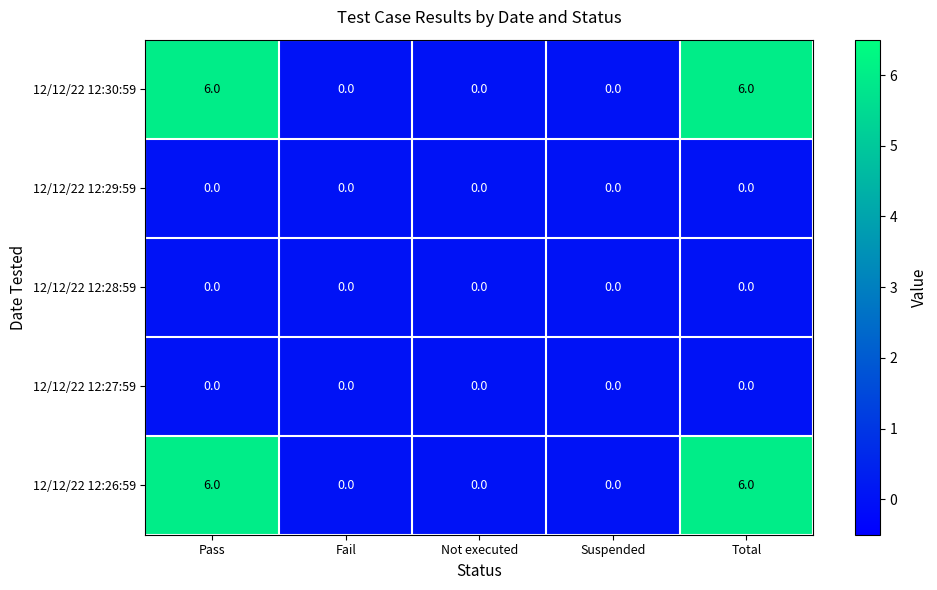

What is the spread (max minus min) of values at Total?

6